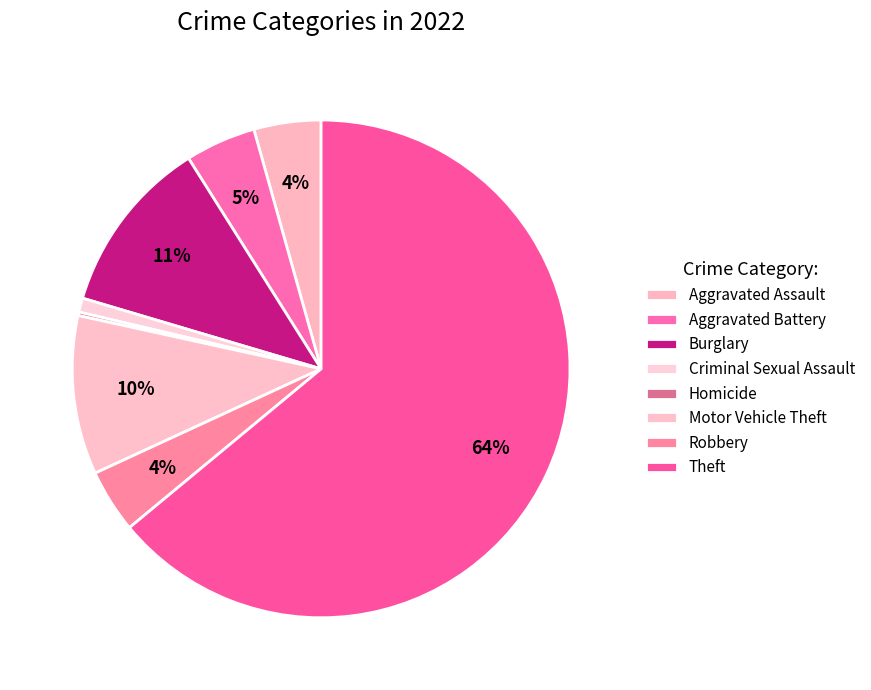

The Burglary slice represents 19% of the pie. True or false?

False